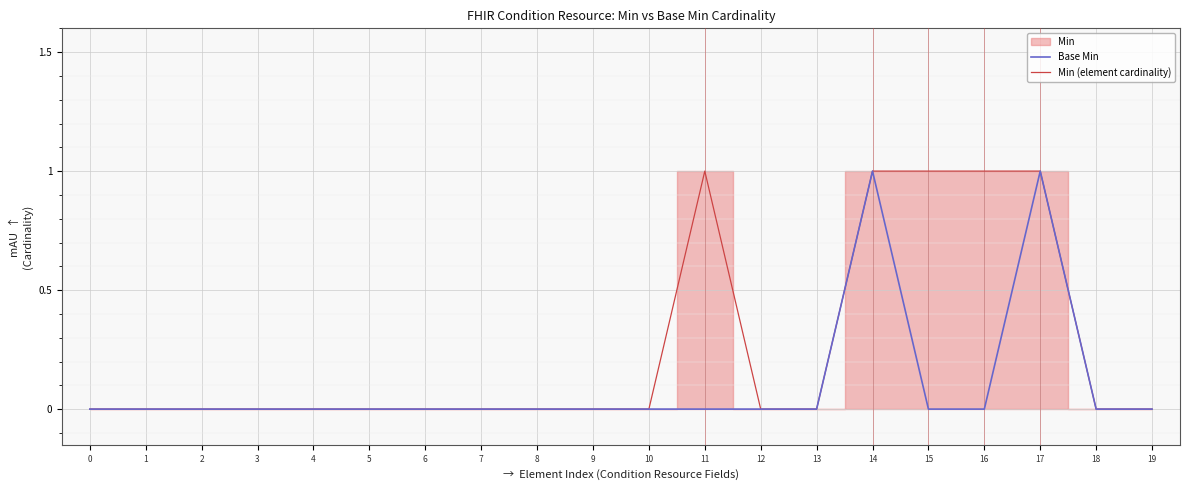

True or false: Base Min has more than 2 interior local peaks.

False